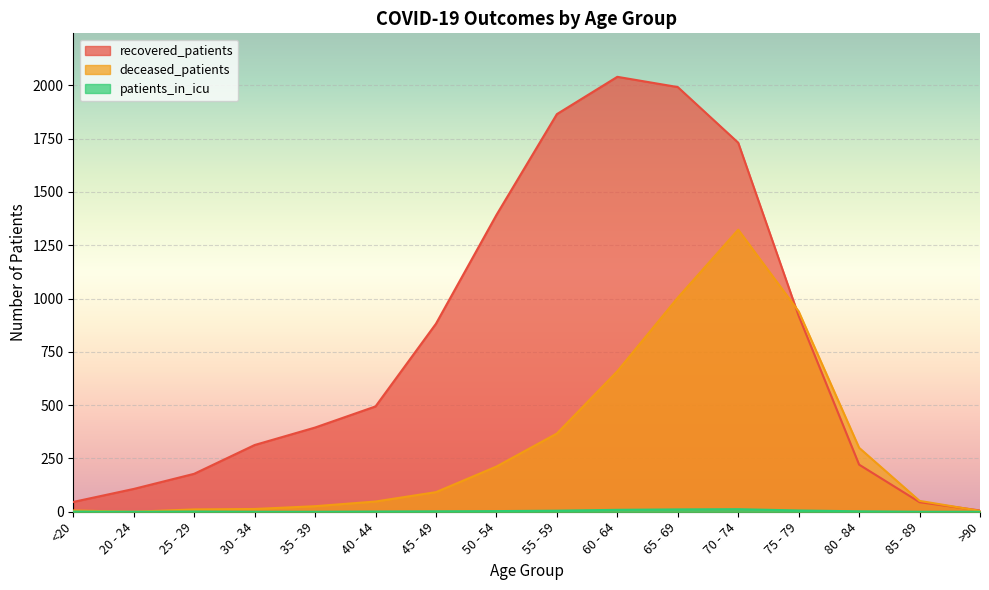

True or false: recovered_patients and patients_in_icu cross at least once.

False